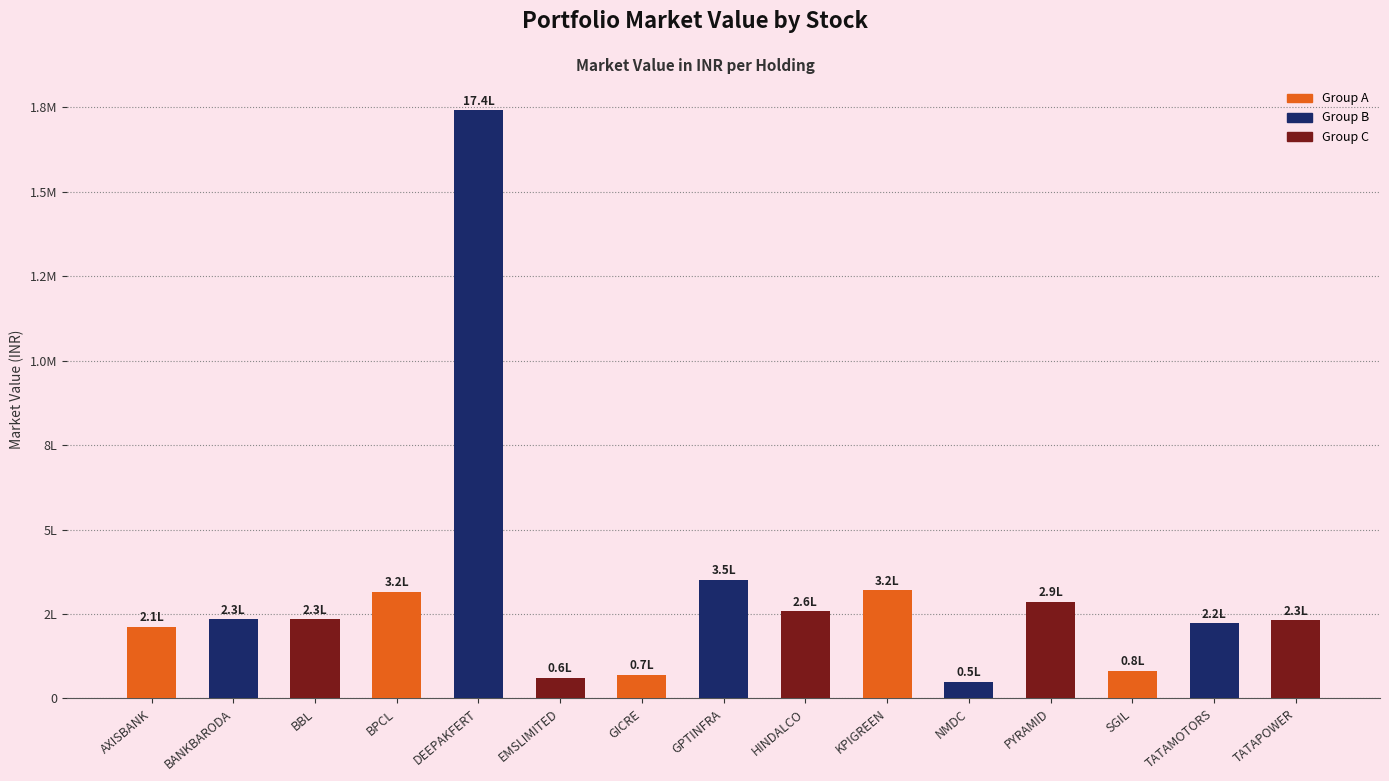

How many bars are there in total?

15